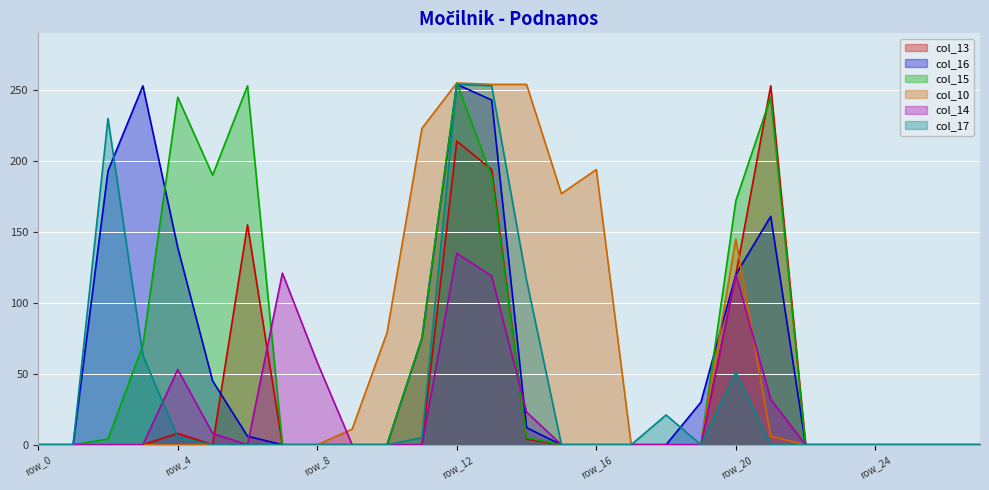

Which has a higher value, row_2 or row_10?

row_2